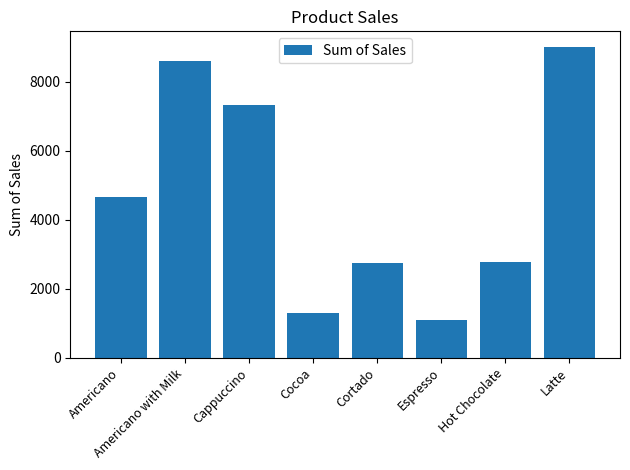

What is the difference between the maximum and minimum values?

7908.5